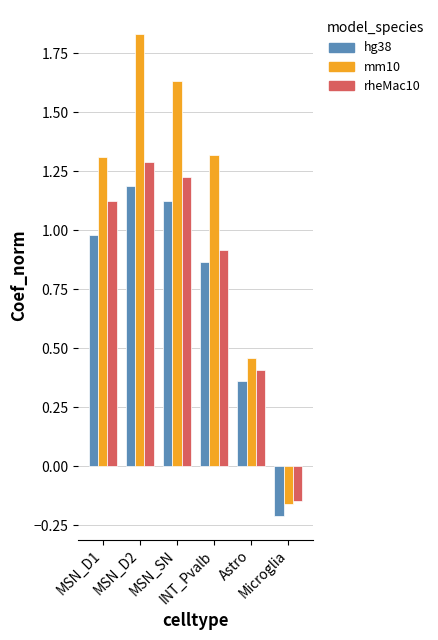

Which series has the largest total across all categories?

mm10